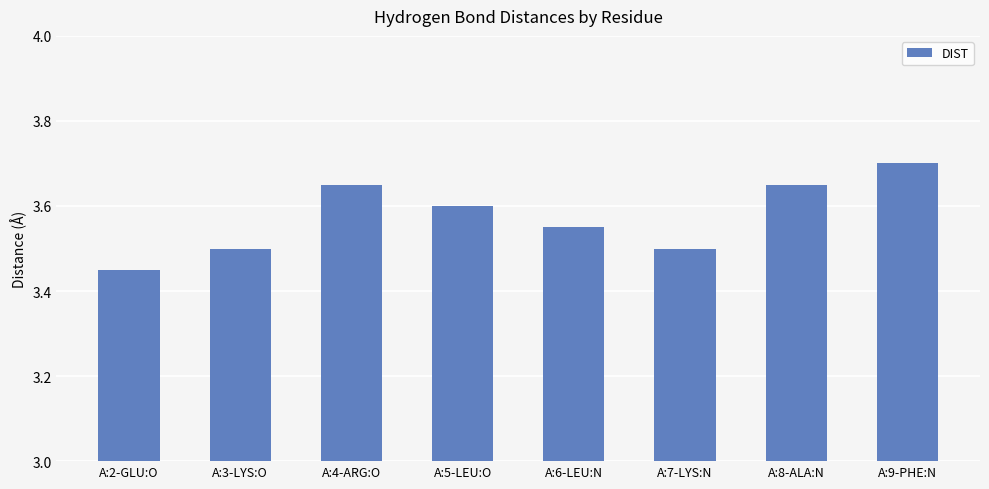

What is the label of the 4th bar from the left?

A:5-LEU:O